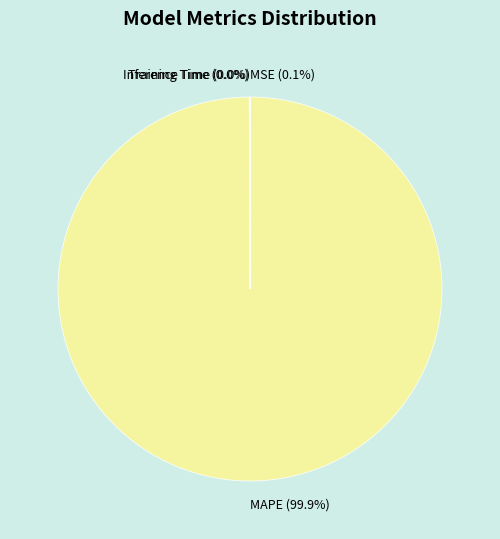

Which category accounts for the majority?

MAPE (99.9%)